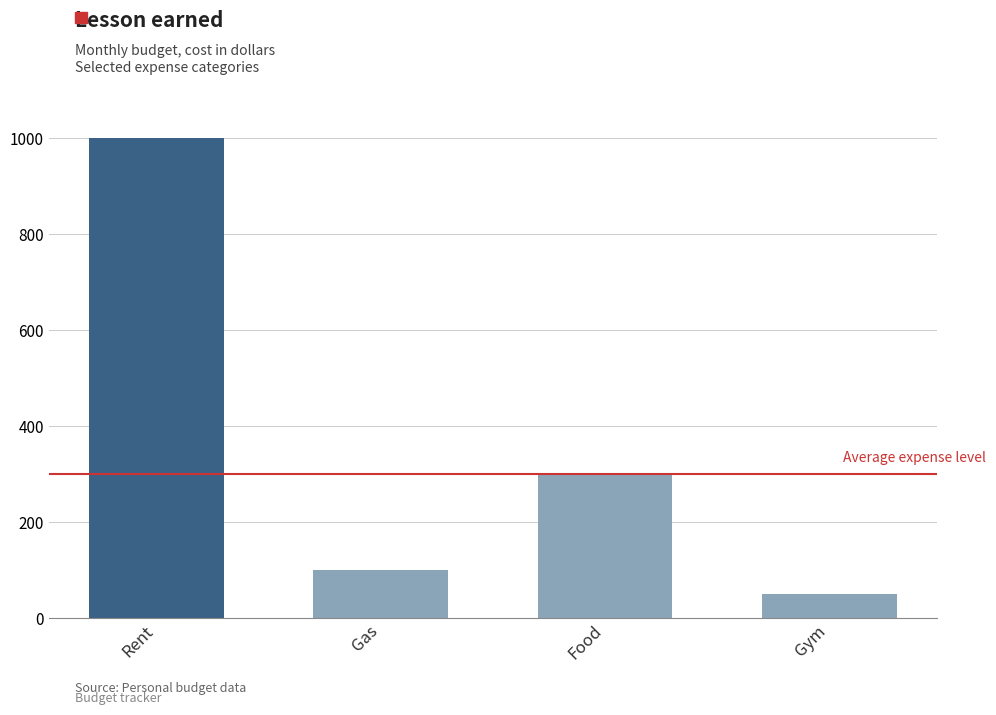

What is the change in value from Gas to Gym?

-50